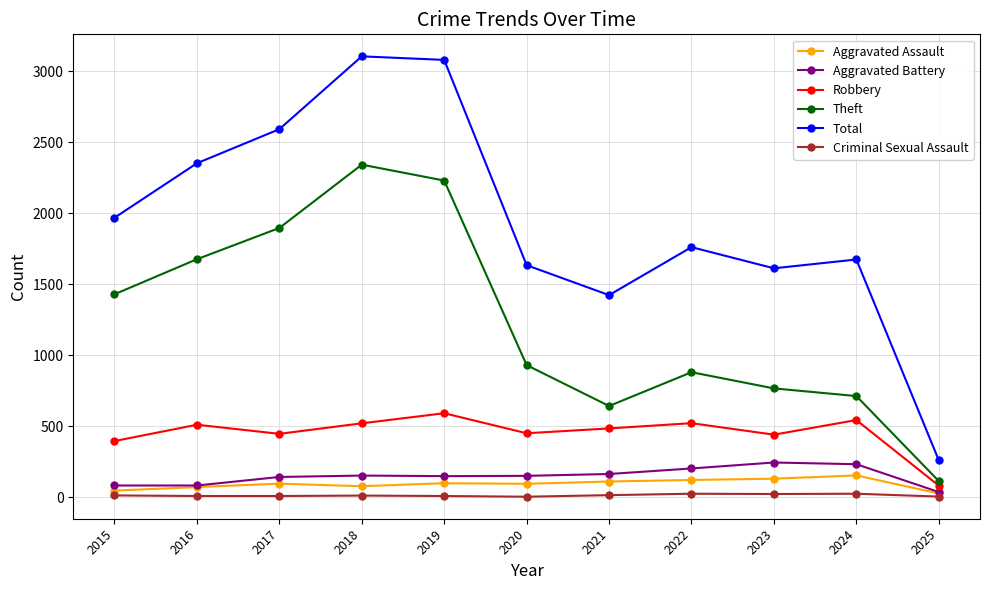

What is the value of the Criminal Sexual Assault point at the 3rd from the left?

8